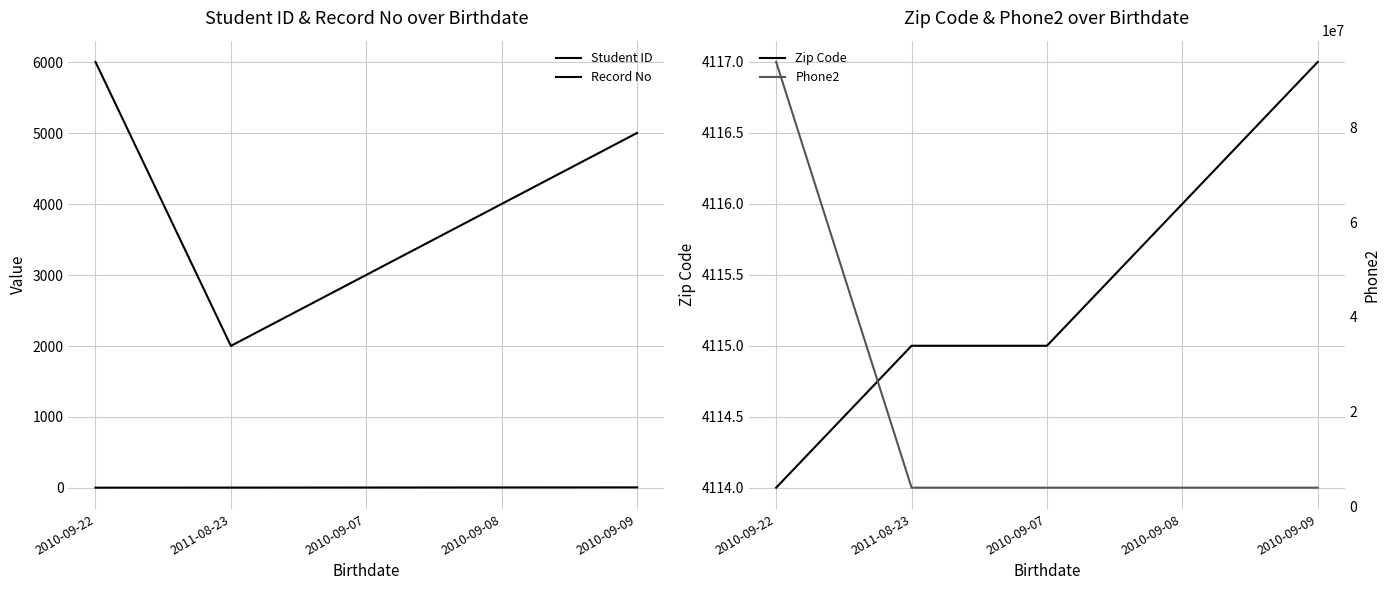

How many lines are shown in the chart?

4